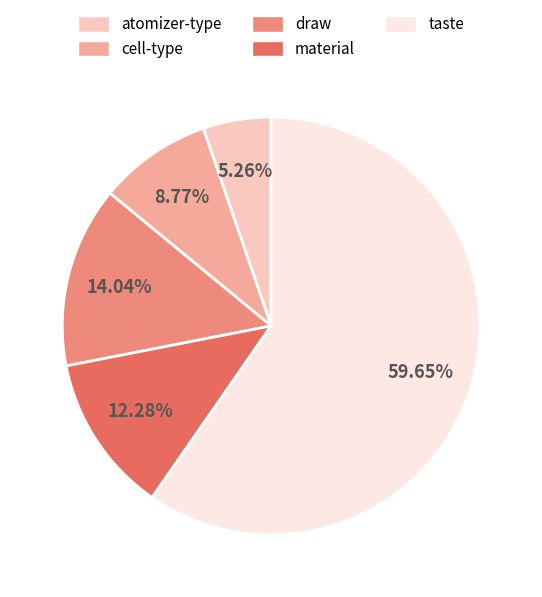

Which has a higher value, atomizer-type or cell-type?

cell-type